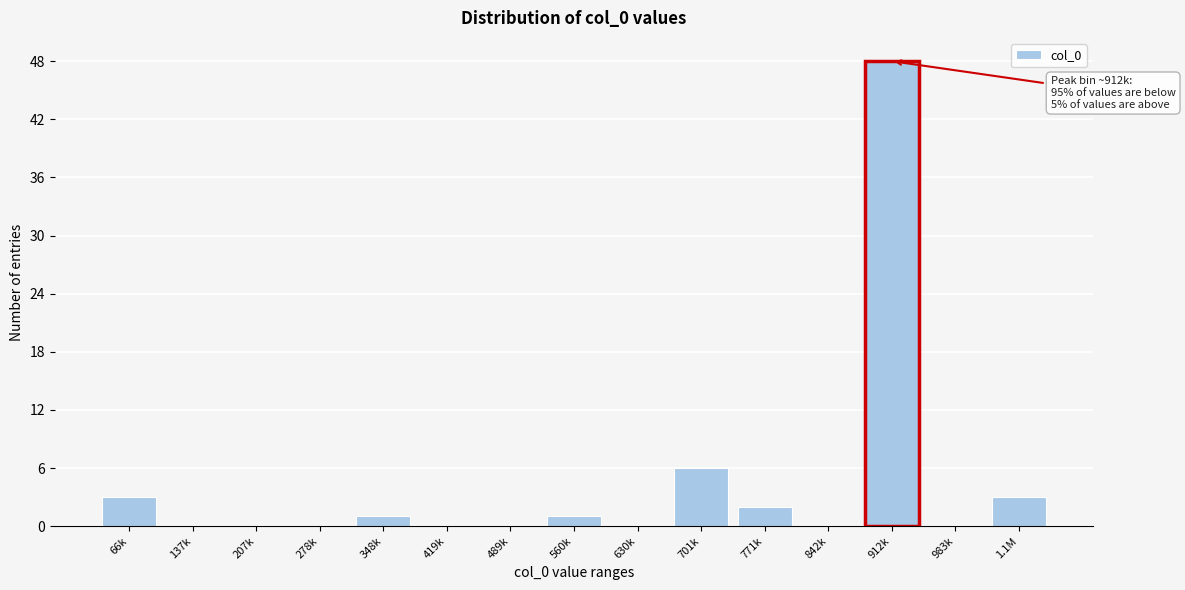

Reading left to right, list all the values displayed in this chart.

66k=3	137k=0	207k=0	278k=0	348k=1	419k=0	489k=0	560k=1	630k=0	701k=6	771k=2	842k=0	912k=48	983k=0	1.1M=3